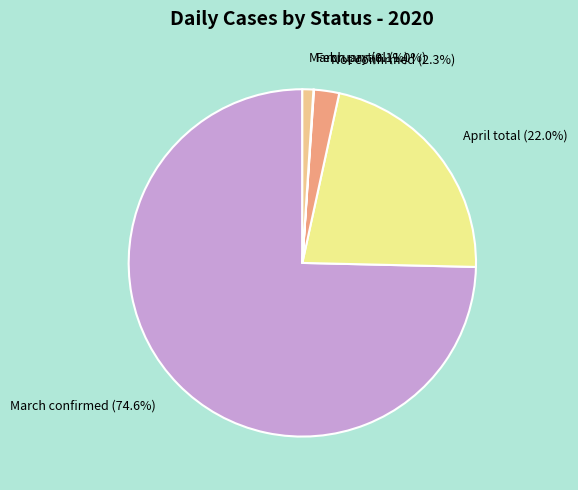

Which category accounts for the majority?

March confirmed (74.6%)